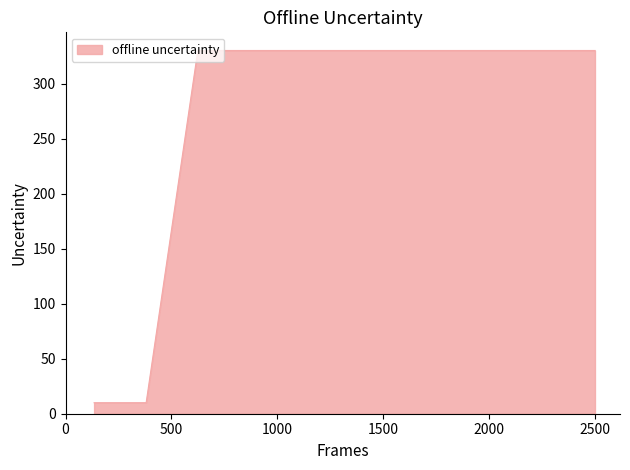

What is the smallest value displayed?

10.0